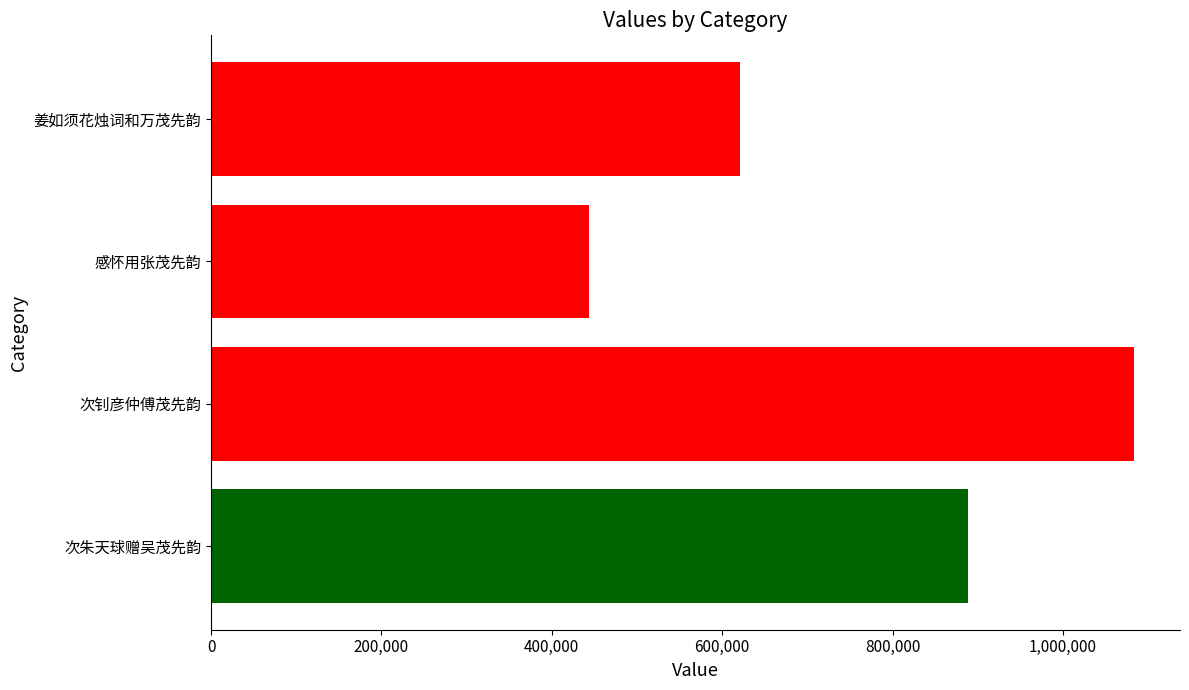

What is the change in value from 800,000 to 1,000,000?

+194985